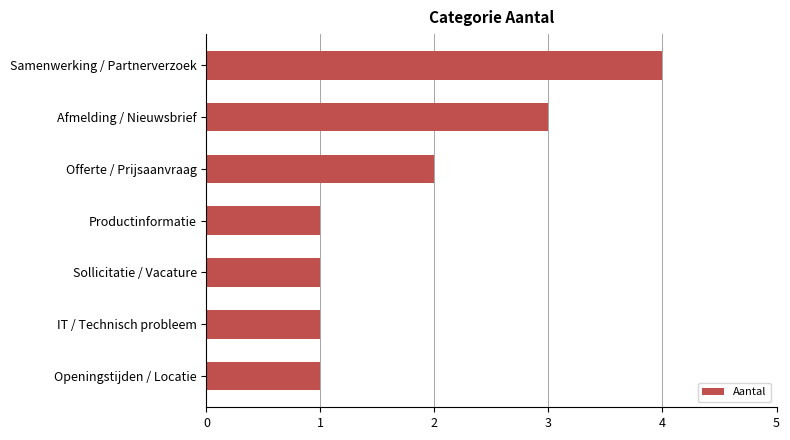

What is the minimum value shown in the chart?

1